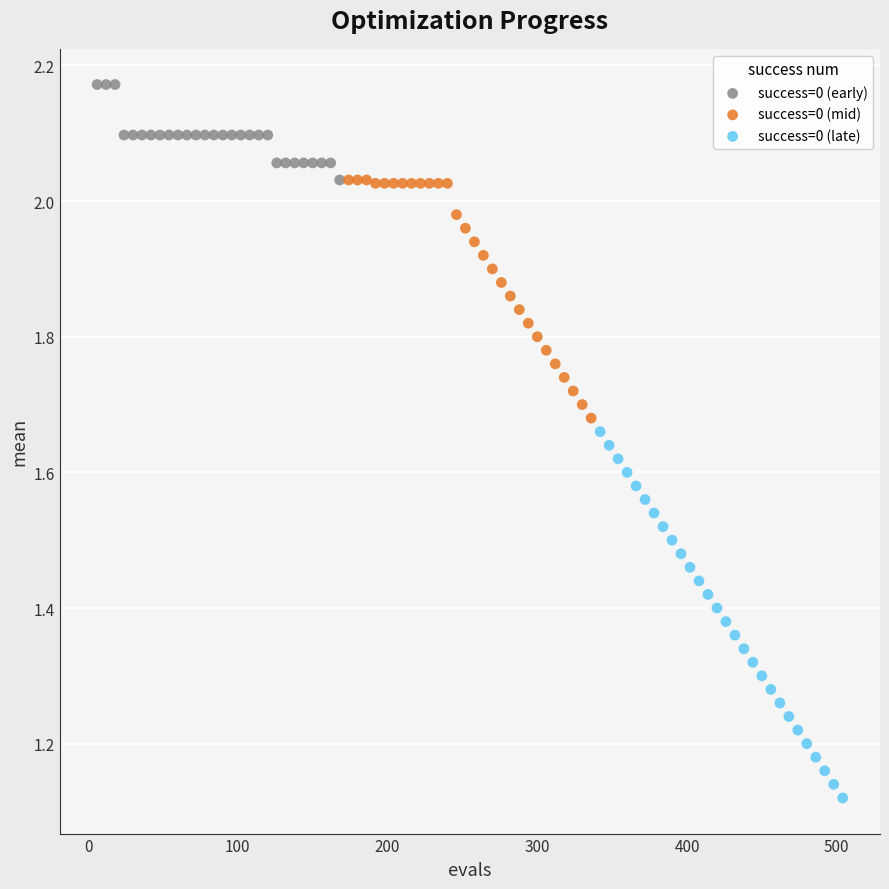

What are all the series names shown in the legend?

success=0 (early), success=0 (mid), success=0 (late)